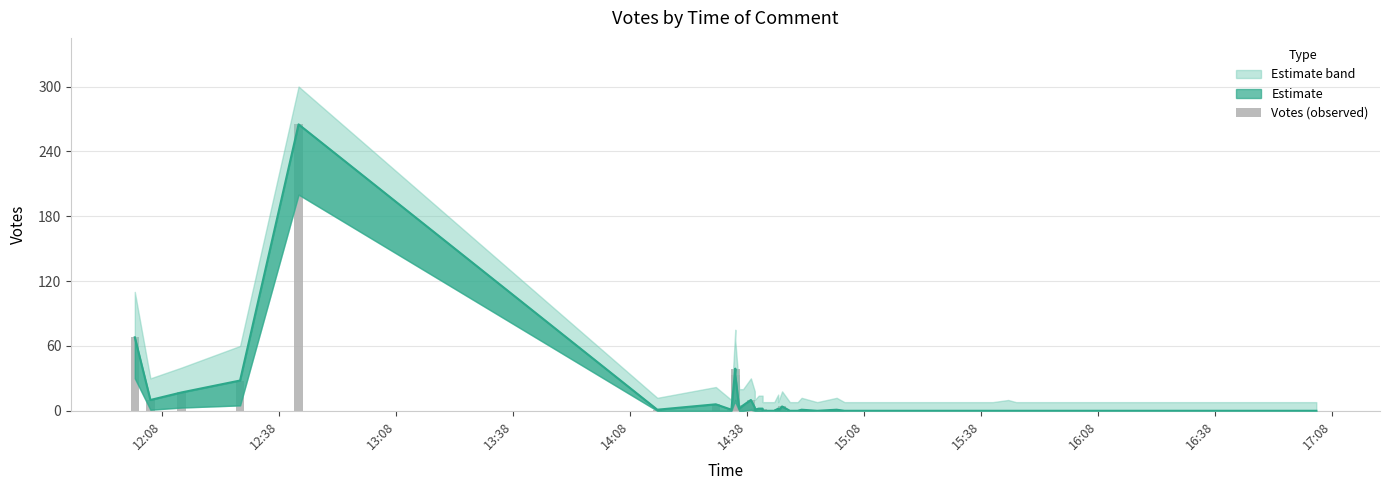

The value at 26 is -165. True or false?

False